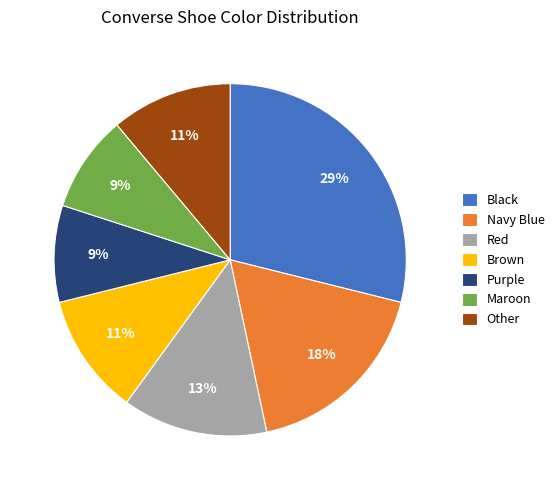

What is the ratio of the value at Black to the value at Maroon?

3.2